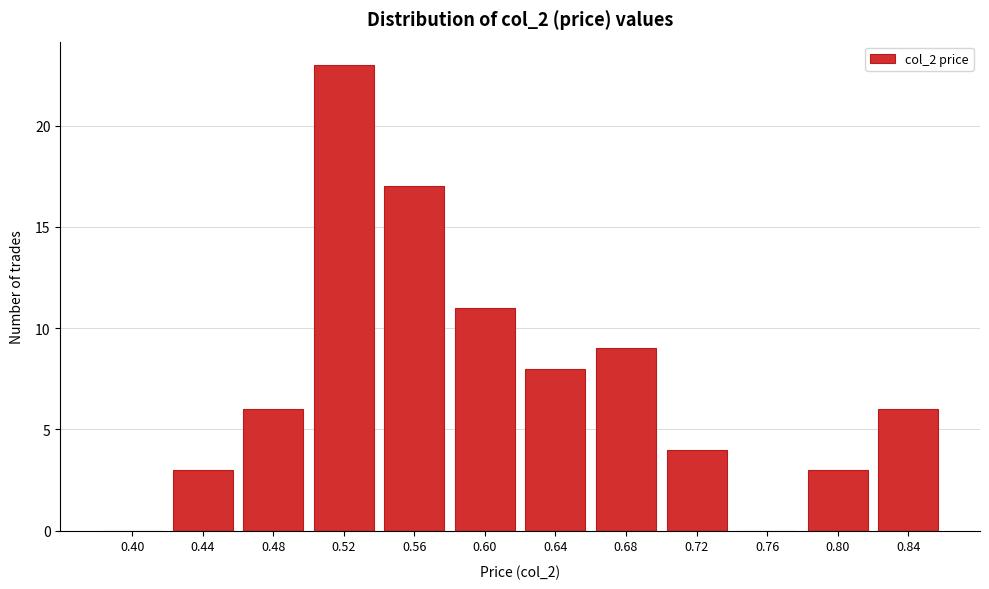

Reading right to left, extract all data points from this chart.

0.84=6	0.80=3	0.76=0	0.72=4	0.68=9	0.64=8	0.60=11	0.56=17	0.52=23	0.48=6	0.44=3	0.40=0